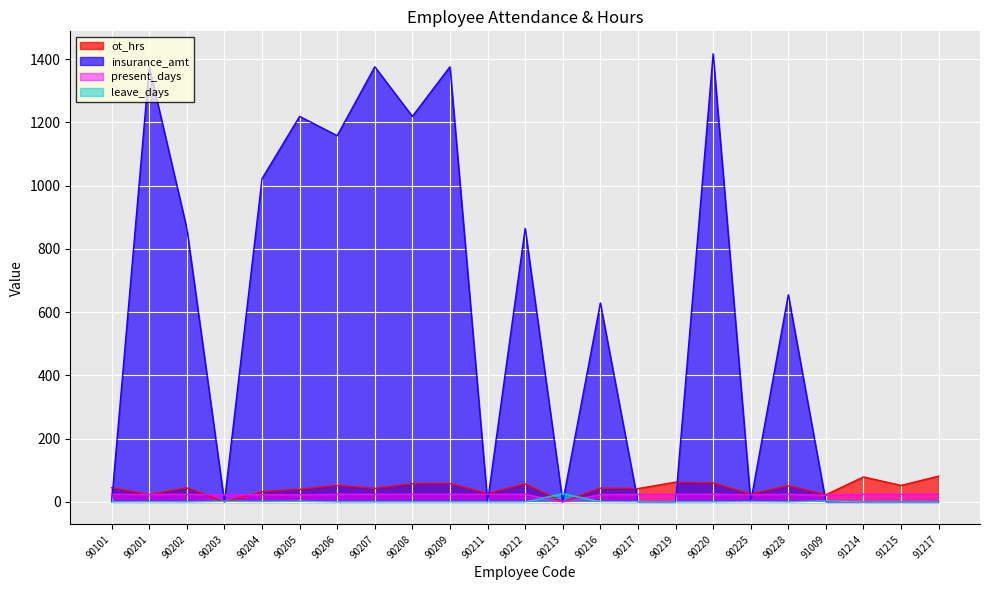

What is the value of the present_days point at the 7th from the left?

24.0